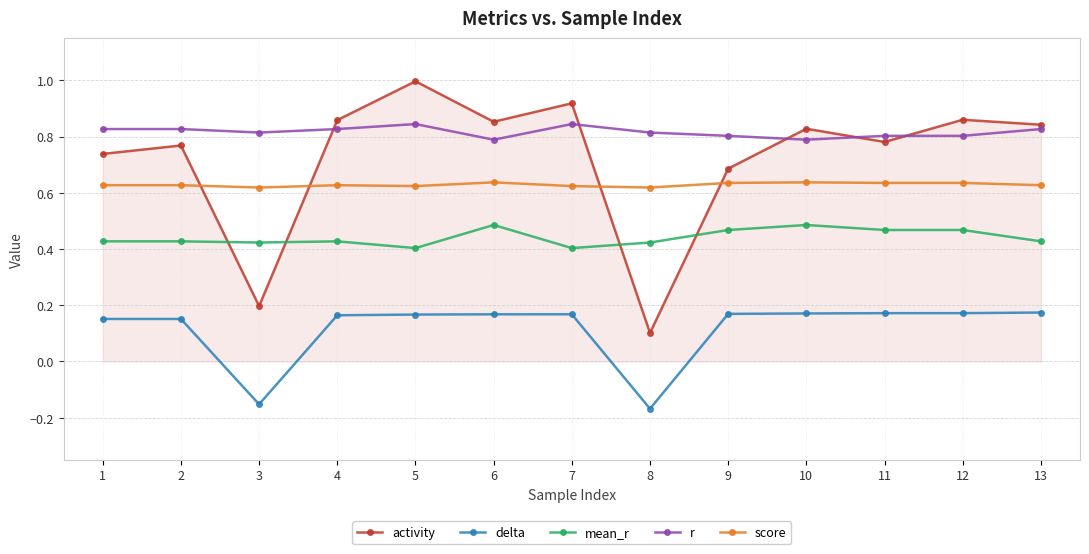

How many values in delta are below zero?

2